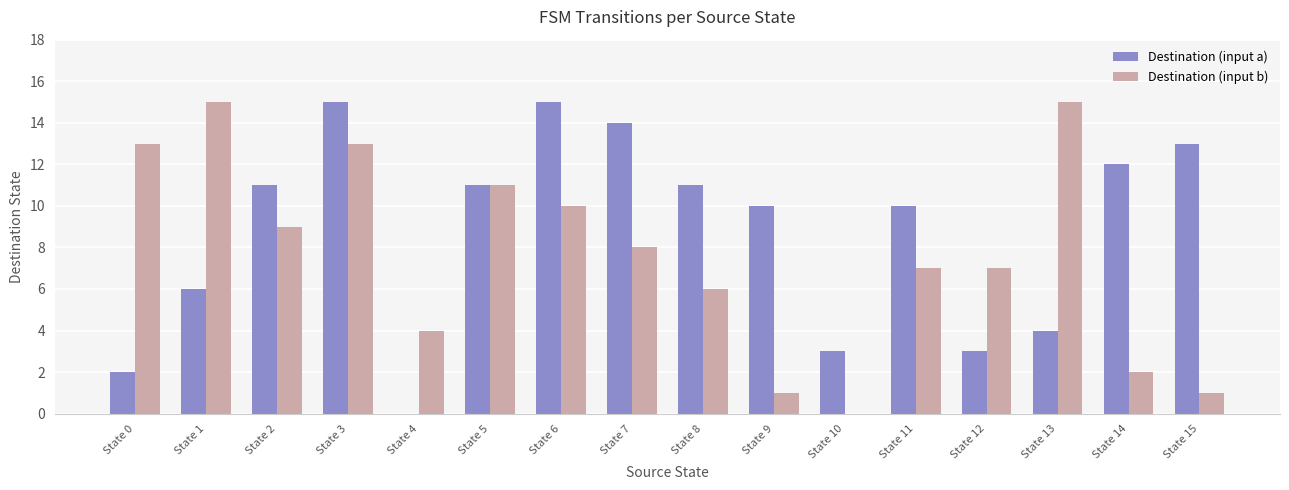

What are all the series names shown in the legend?

Destination (input a), Destination (input b)